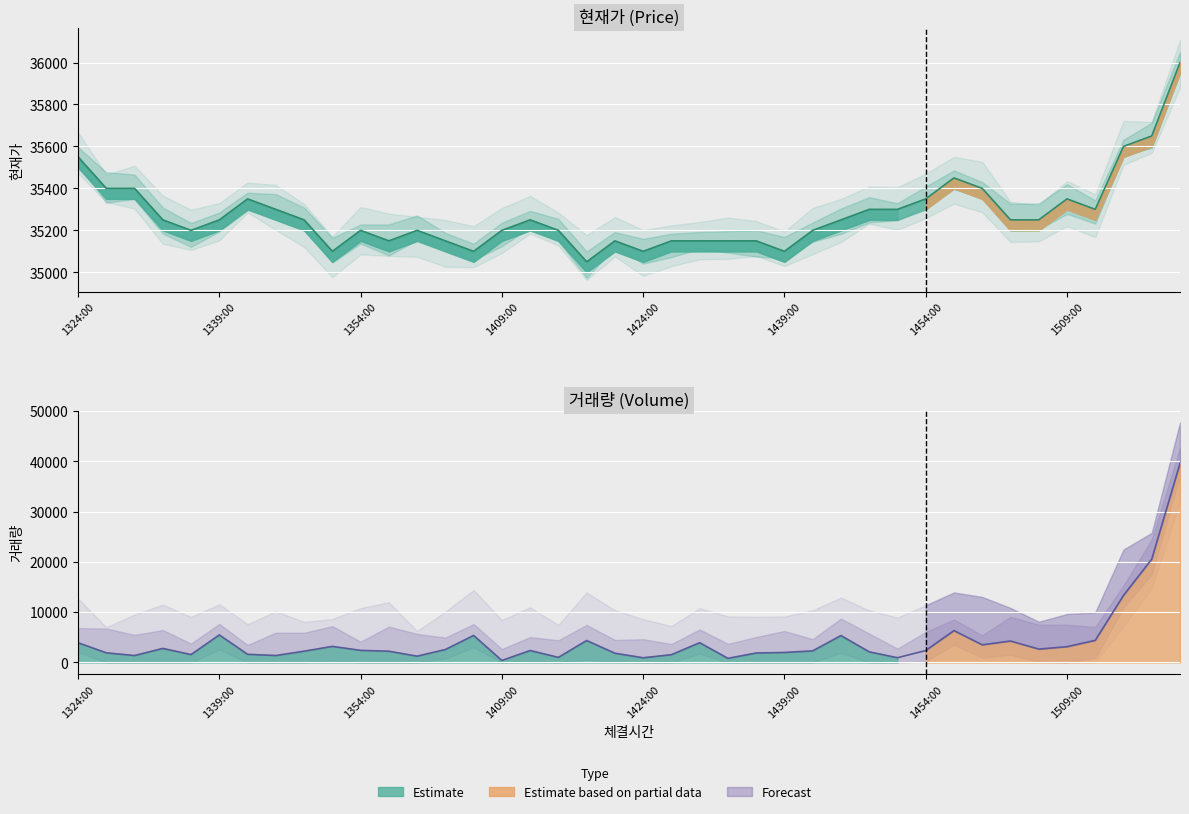

List the labels in order of 현재가 value, largest first.

20230428153000, 20230428151800, 20230428151500, 20230428132400, 20230428145700, 20230428150000, 20230428133000, 20230428132700, 20230428150900, 20230428145400, 20230428134200, 20230428151200, 20230428145100, 20230428144800, 20230428134500, 20230428150600, 20230428150300, 20230428144500, 20230428141200, 20230428134800, 20230428133900, 20230428133300, 20230428144200, 20230428141500, 20230428140900, 20230428140000, 20230428135400, 20230428133600, 20230428143600, 20230428143300, 20230428143000, 20230428142700, 20230428142100, 20230428140300, 20230428135700, 20230428143900, 20230428142400, 20230428140600, 20230428135100, 20230428141800